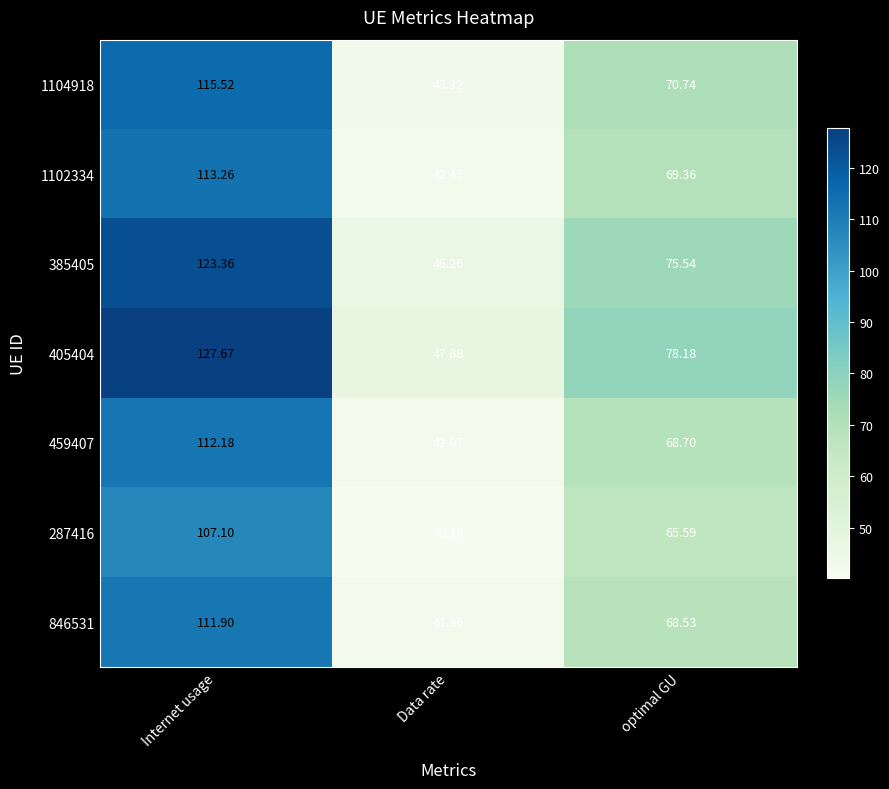

At which category is the sum across all series the highest?

Internet usage